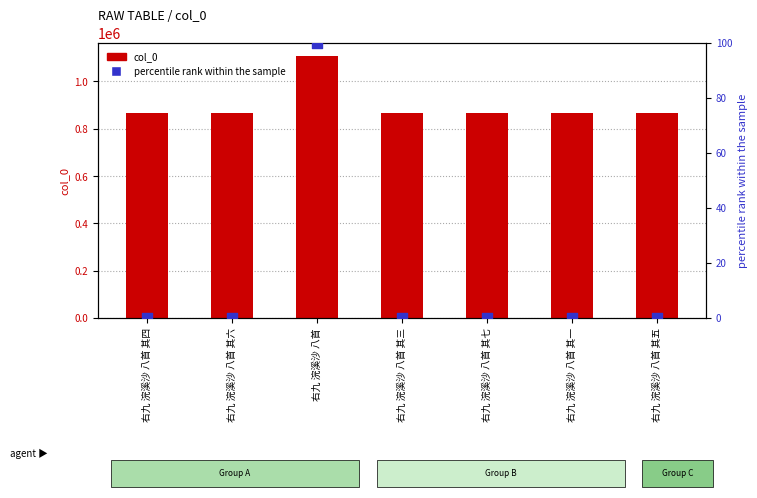

Which series has the widest spread of Y values?

col_0